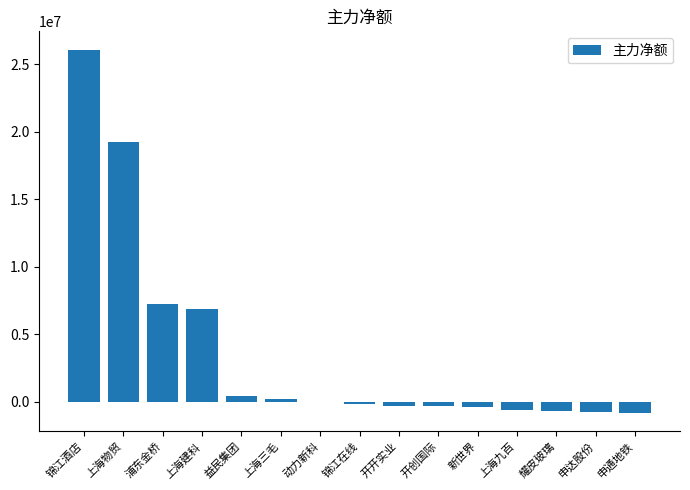

Count the number of values greater than -179453.

7